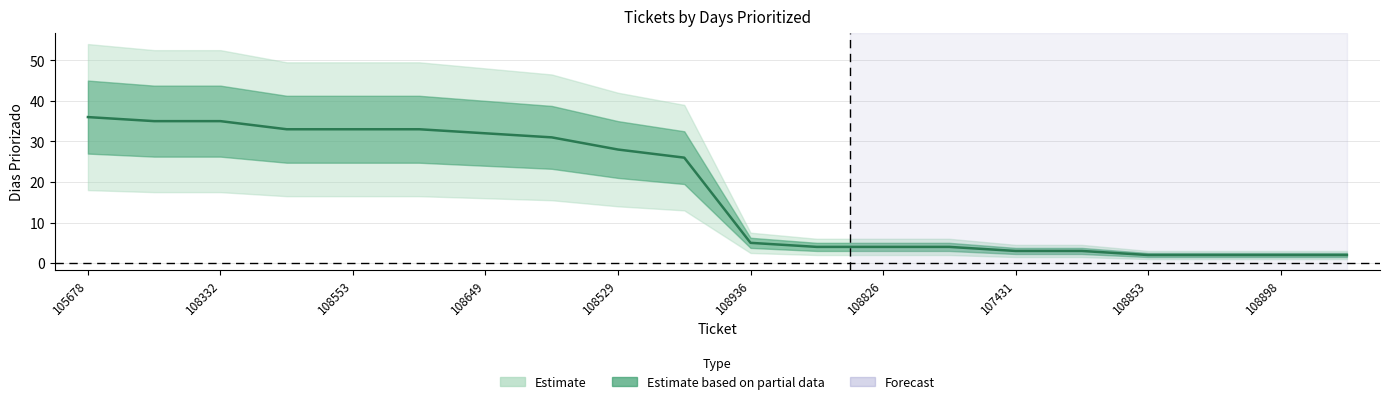

At which label does the data first exceed 26?

105678